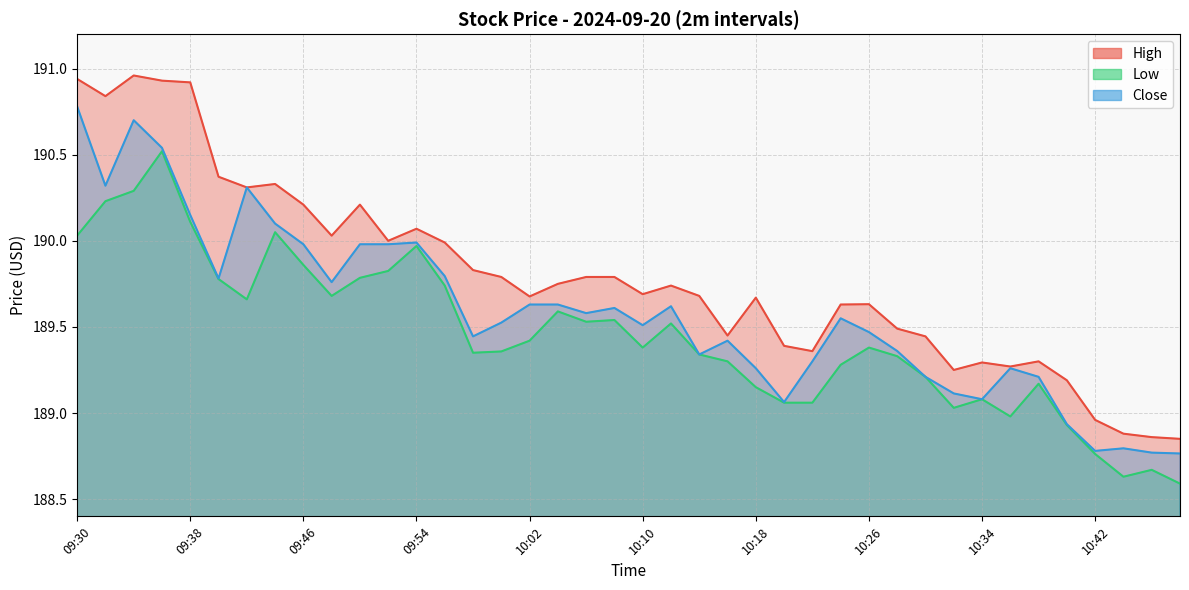

How many interior local valleys does the High series have?

10